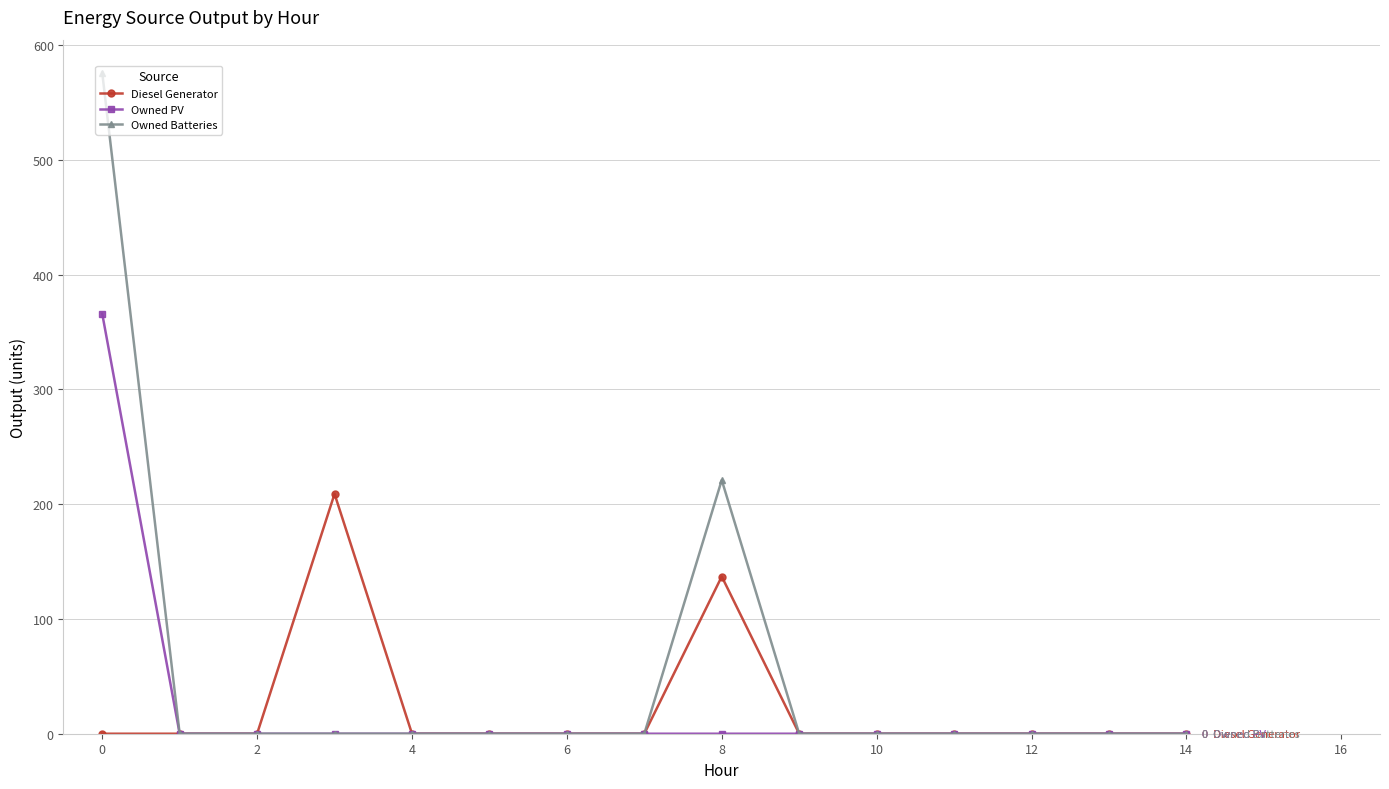

Which series has the largest total across all categories?

Owned Batteries